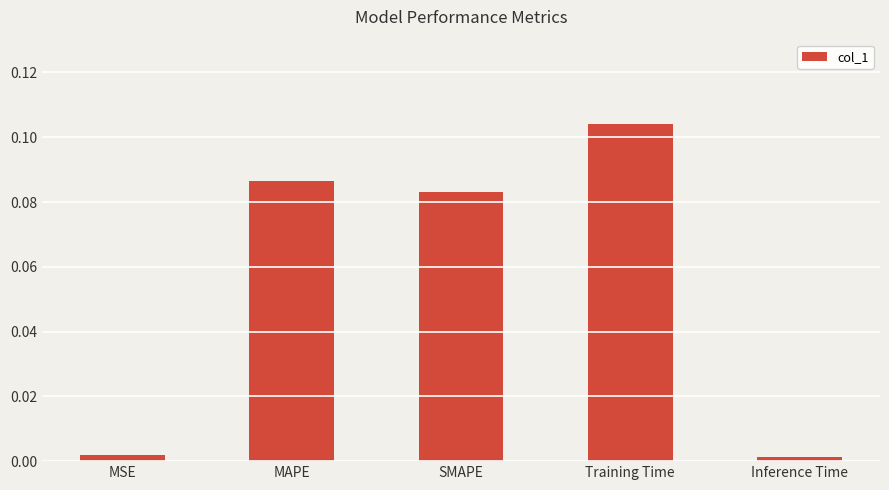

Is it true that the value at MAPE is 0.0?

False